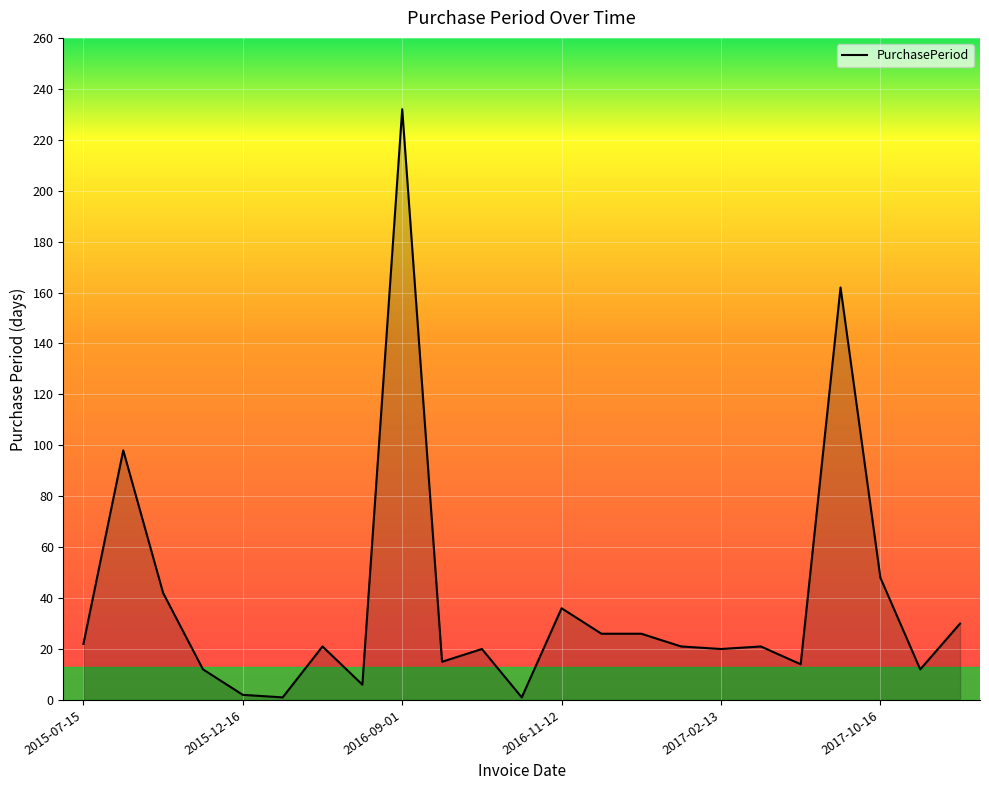

What is the maximum value shown in the chart?

232